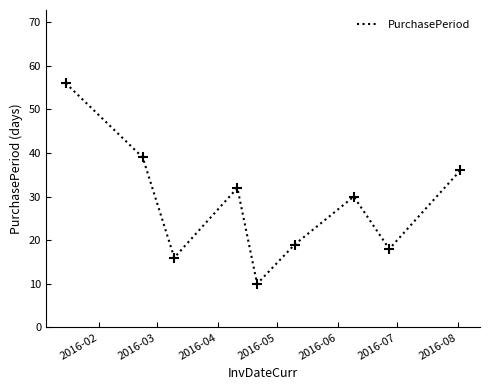

What is the average value?

28